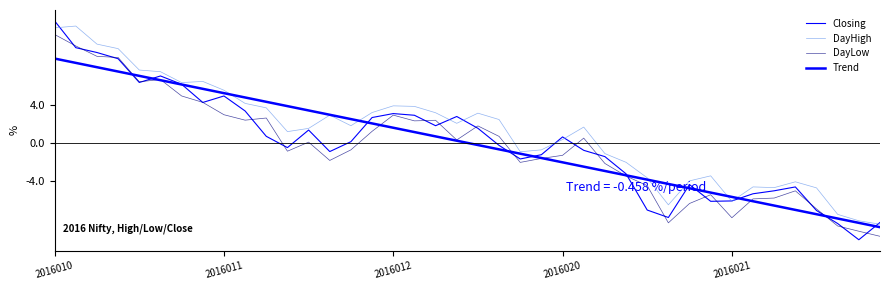

What is the value of the Trend point at the 31st from the left?

-4.8